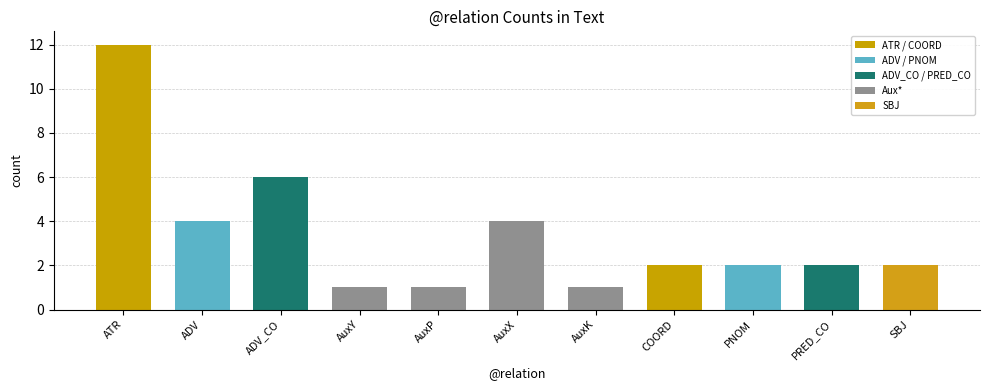

The value at COORD is 2. True or false?

True